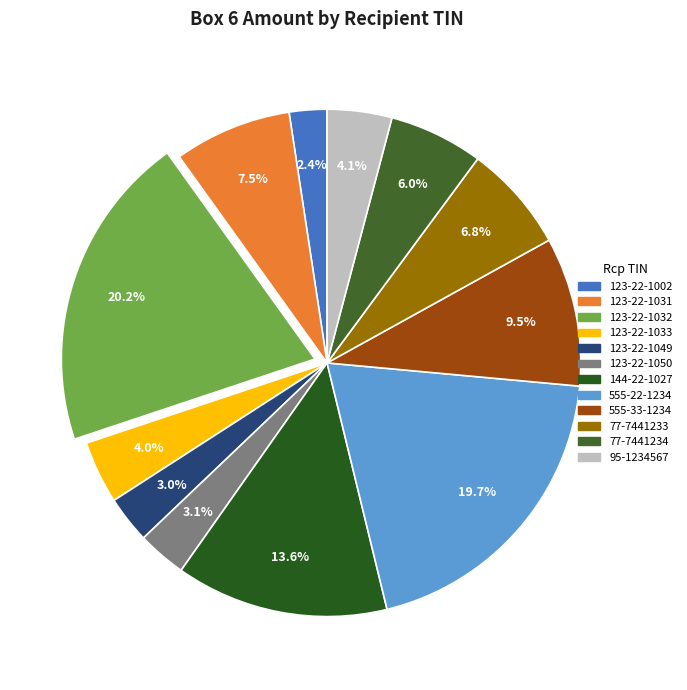

To the nearest percent, what is the combined percentage of 123-22-1049 and 555-33-1234?

12%